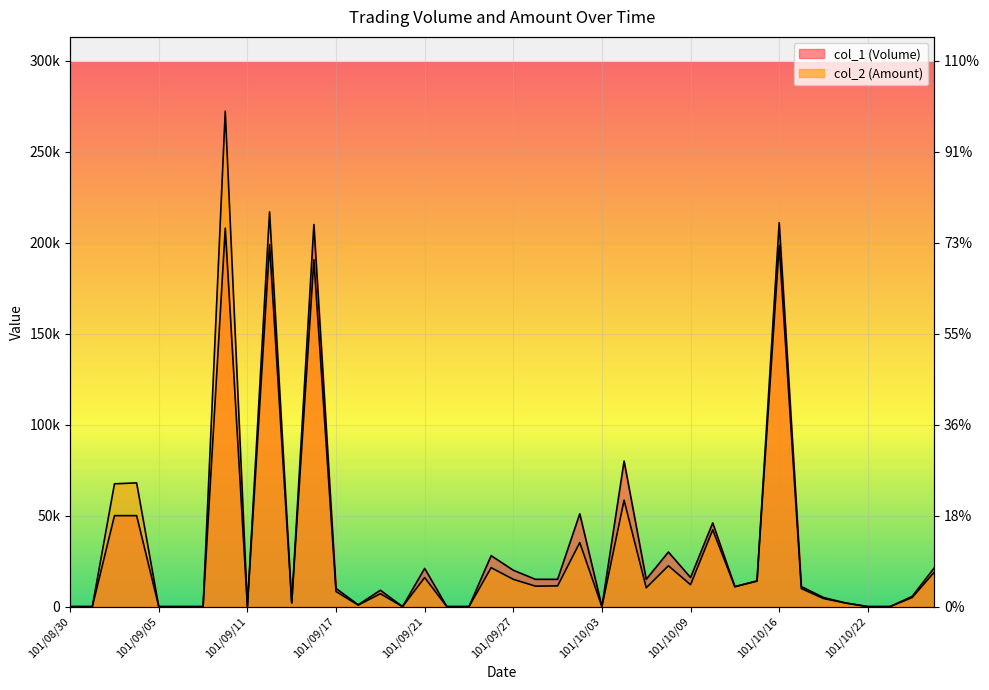

Reading left to right, extract all data points from this chart.

col_1 (Volume): 101/08/30=0	101/08/31=0	101/09/03=50000	101/09/04=50000	101/09/05=0	101/09/06=0	101/09/07=0	101/09/10=208000	101/09/11=0	101/09/12=199000	101/09/13=2000	101/09/14=210000	101/09/17=10000	101/09/18=1000	101/09/19=9000	101/09/20=0	101/09/21=21000	101/09/24=0	101/09/25=0	101/09/26=28000	101/09/27=20000	101/09/28=15000	101/10/01=15000	101/10/02=51000	101/10/03=0	101/10/04=80000	101/10/05=15000	101/10/08=30000	101/10/09=16000	101/10/11=46000	101/10/12=11000	101/10/15=14000	101/10/16=211000	101/10/17=11000	101/10/18=5000	101/10/19=2000	101/10/22=0	101/10/23=0	101/10/24=5000	101/10/25=19000
col_2 (Amount): 101/08/30=0	101/08/31=0	101/09/03=67500	101/09/04=68000	101/09/05=0	101/09/06=0	101/09/07=0	101/09/10=272280	101/09/11=0	101/09/12=216960	101/09/13=2080	101/09/14=190660	101/09/17=8300	101/09/18=810	101/09/19=7080	101/09/20=0	101/09/21=15960	101/09/24=0	101/09/25=0	101/09/26=21400	101/09/27=15000	101/09/28=11250	101/10/01=11400	101/10/02=35190	101/10/03=0	101/10/04=58500	101/10/05=10350	101/10/08=22450	101/10/09=12030	101/10/11=42190	101/10/12=10910	101/10/15=14180	101/10/16=198480	101/10/17=9930	101/10/18=4440	101/10/19=1960	101/10/22=0	101/10/23=0	101/10/24=5600	101/10/25=21290